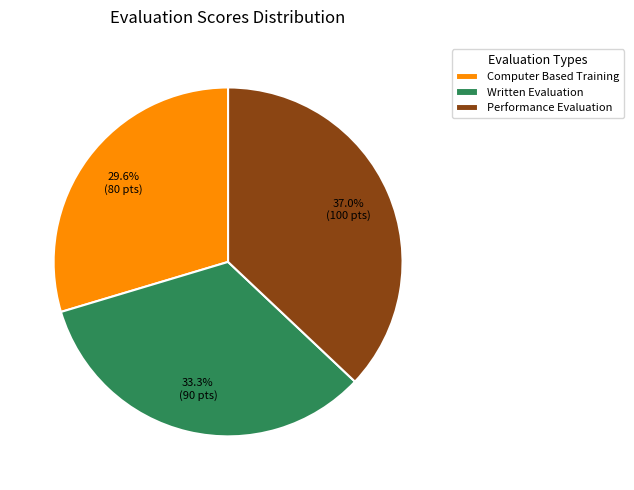

Is there a majority slice in this chart?

No